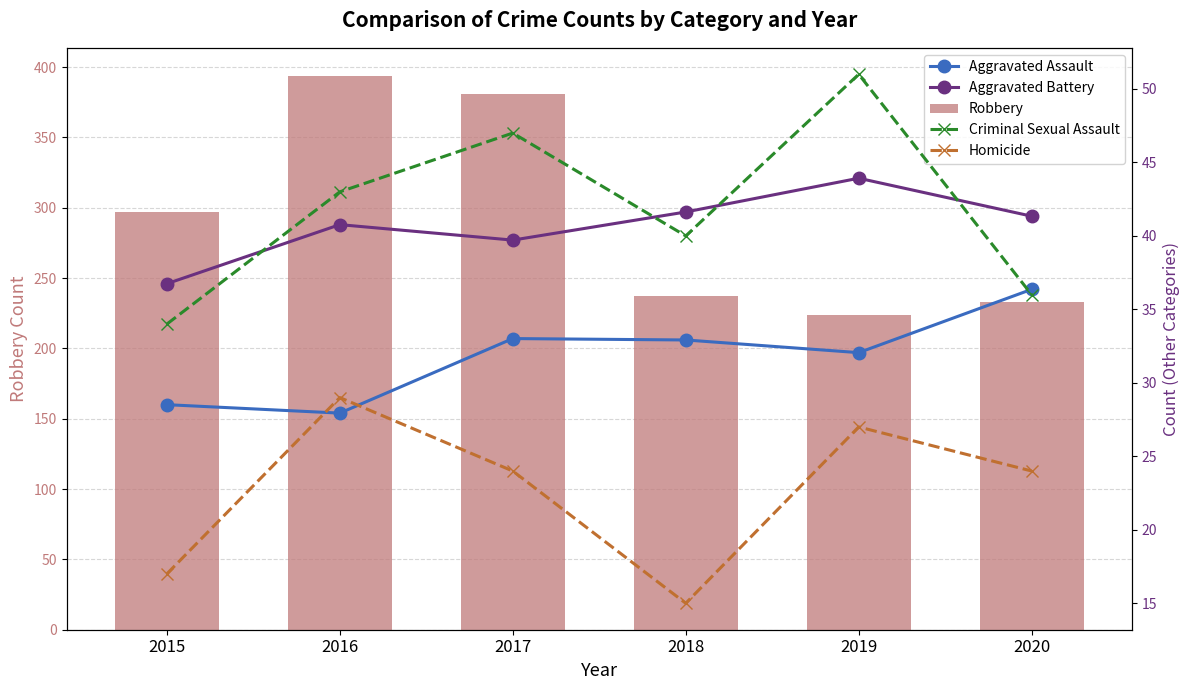

The value of Aggravated Assault at 2016 is 154. True or false?

True